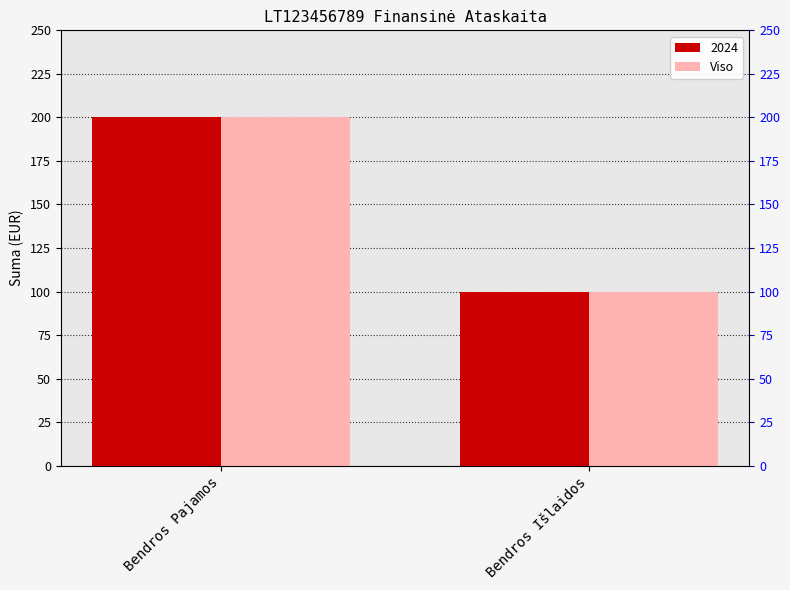

Approximately how many times larger is the value at Bendros Išlaidos compared to Bendros Pajamos?

0.5